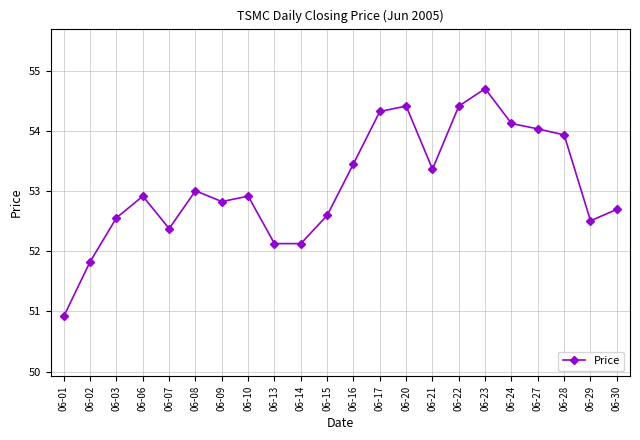

What is the approximate value at 06-16?

53.5